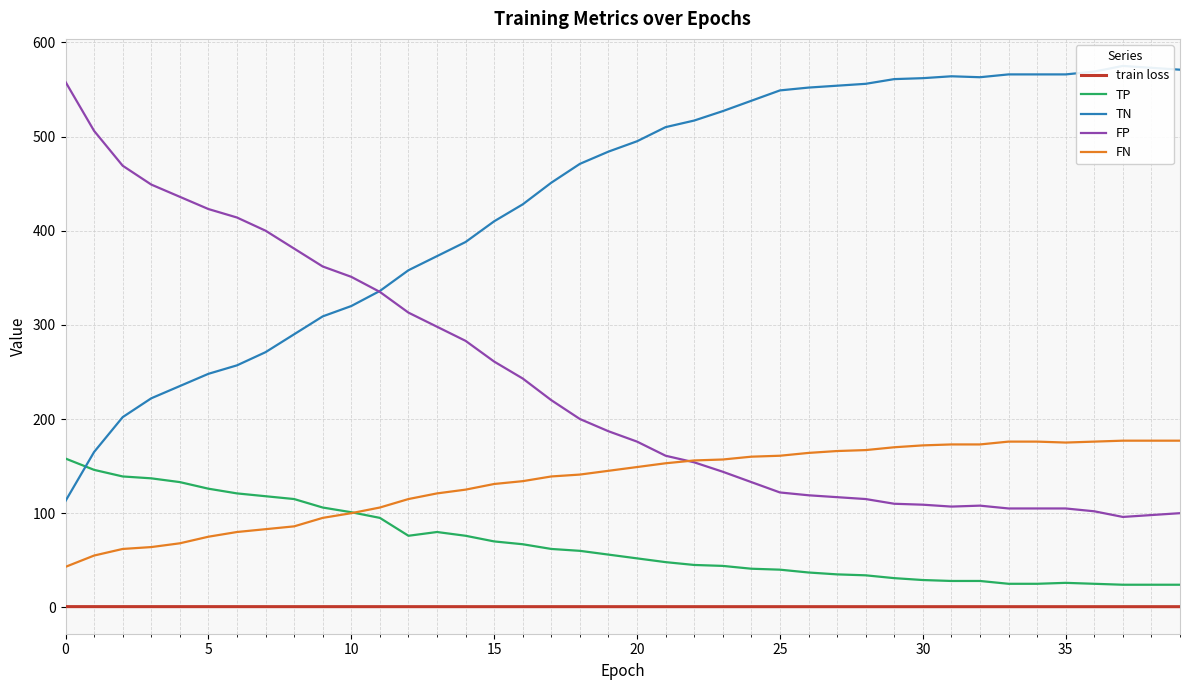

What is the maximum value shown in the chart?

575.0